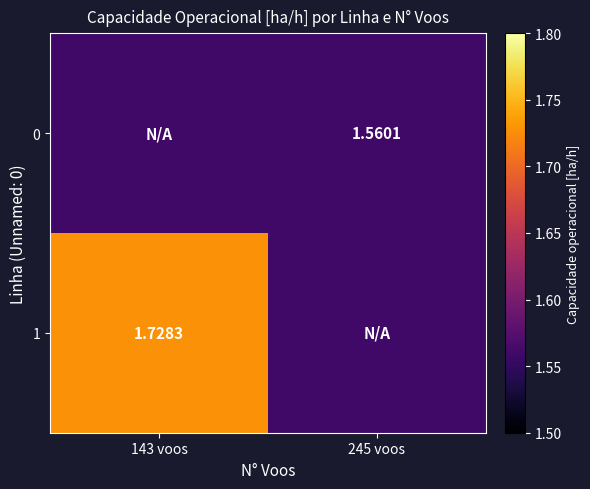

At 245 voos, list the series in order from smallest to largest.

0, 1